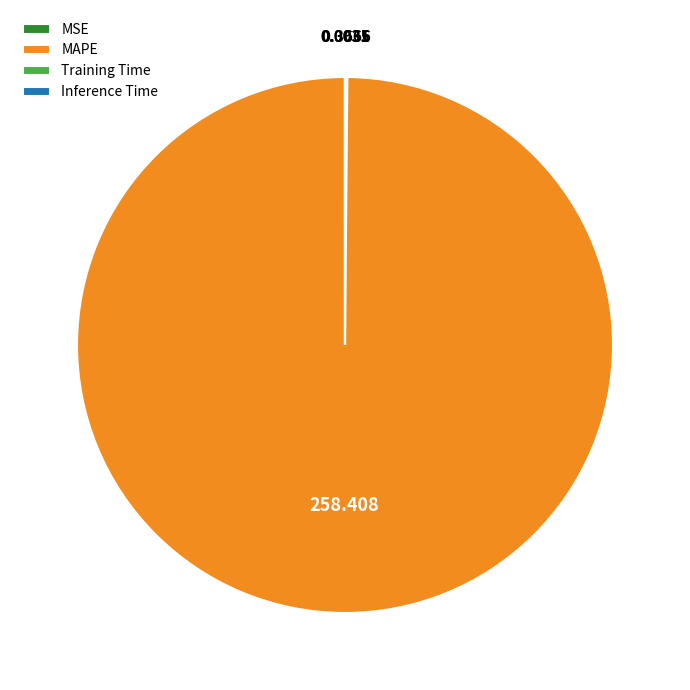

Is MAPE the majority of the pie?

Yes